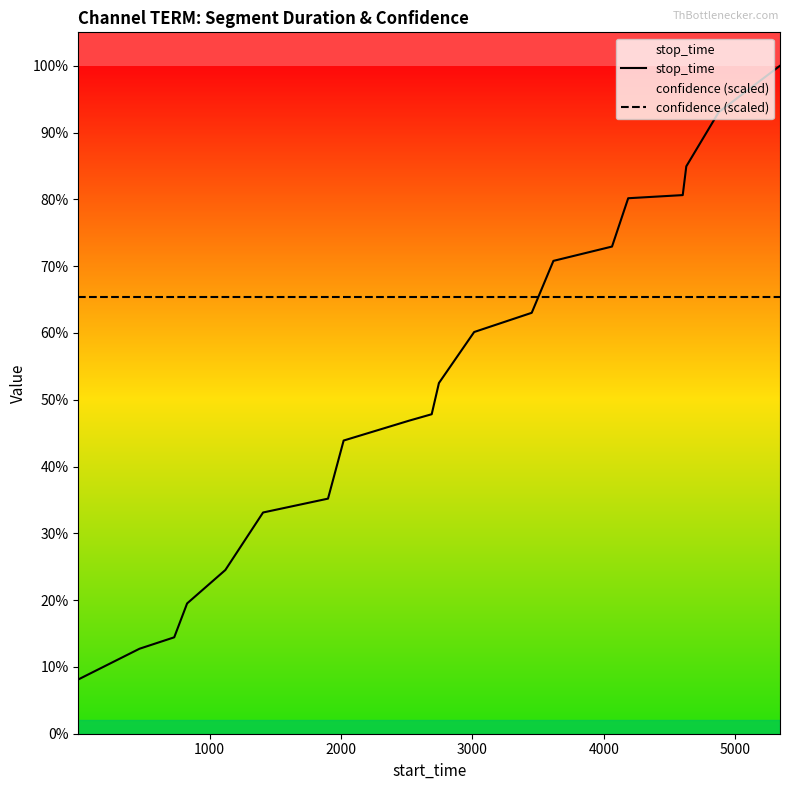

What are all the series names shown in the legend?

stop_time, confidence (scaled)